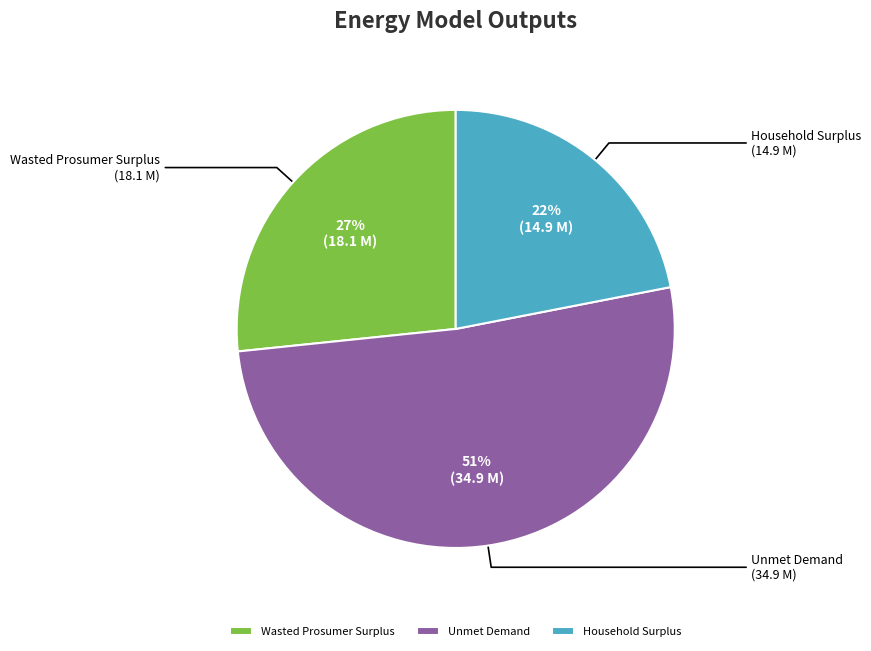

What is the smallest slice in the pie chart?

Household Surplus